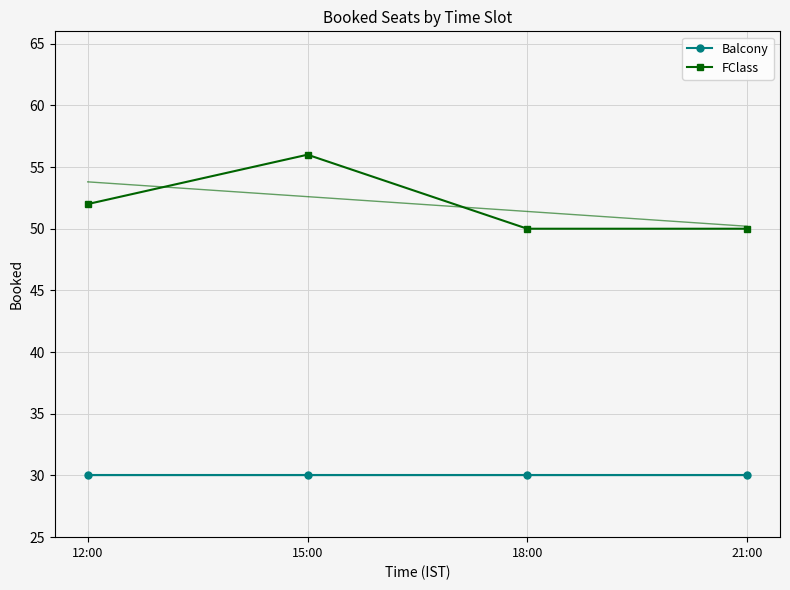

True or false: FClass and Balcony cross at least once.

False